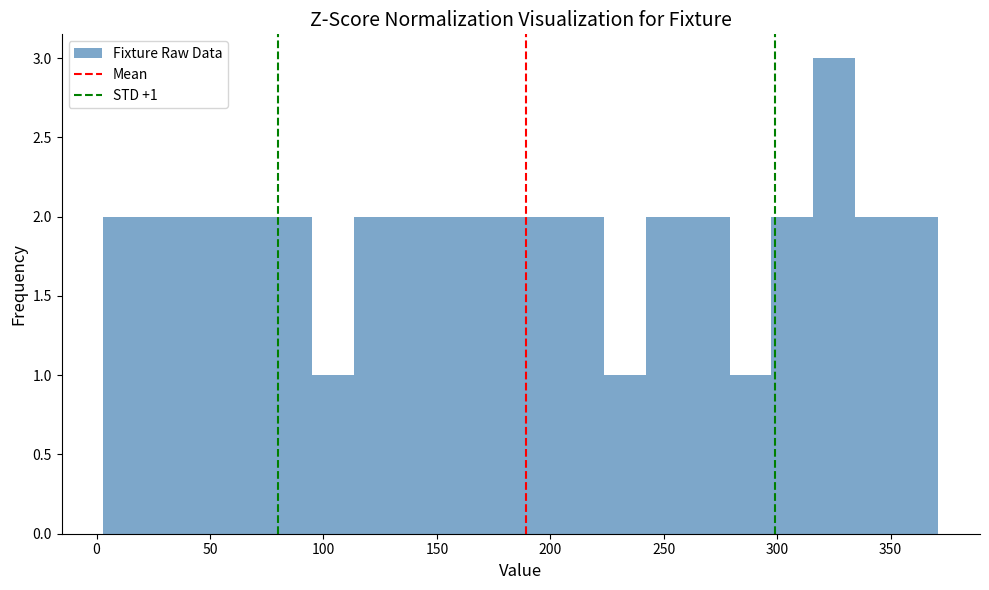

Around what value on the x-axis is the tallest bar? Give the approximate position of its centre, as read against the axis.

325